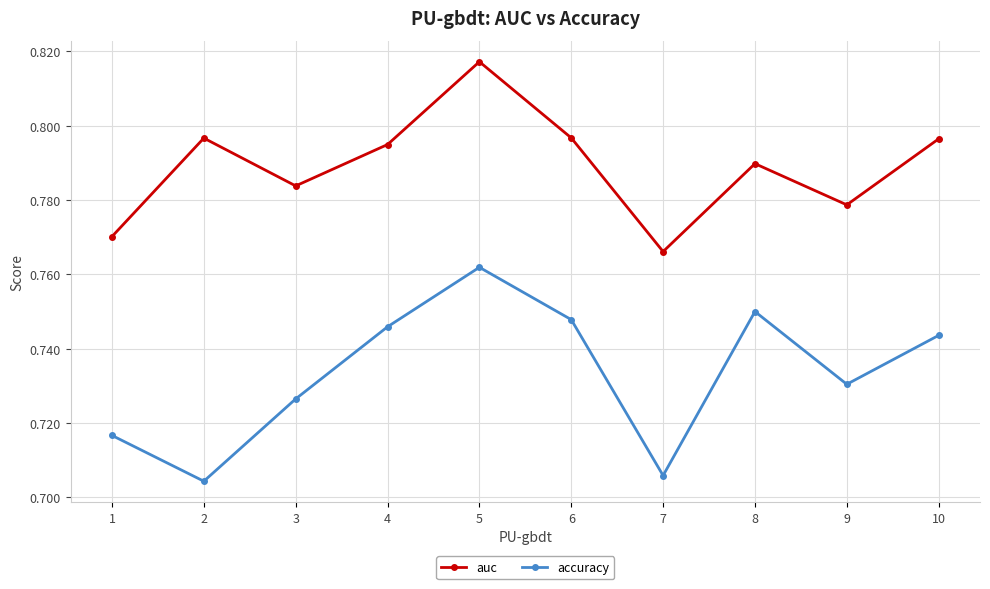

At 4, list the series in order from largest to smallest.

auc, accuracy